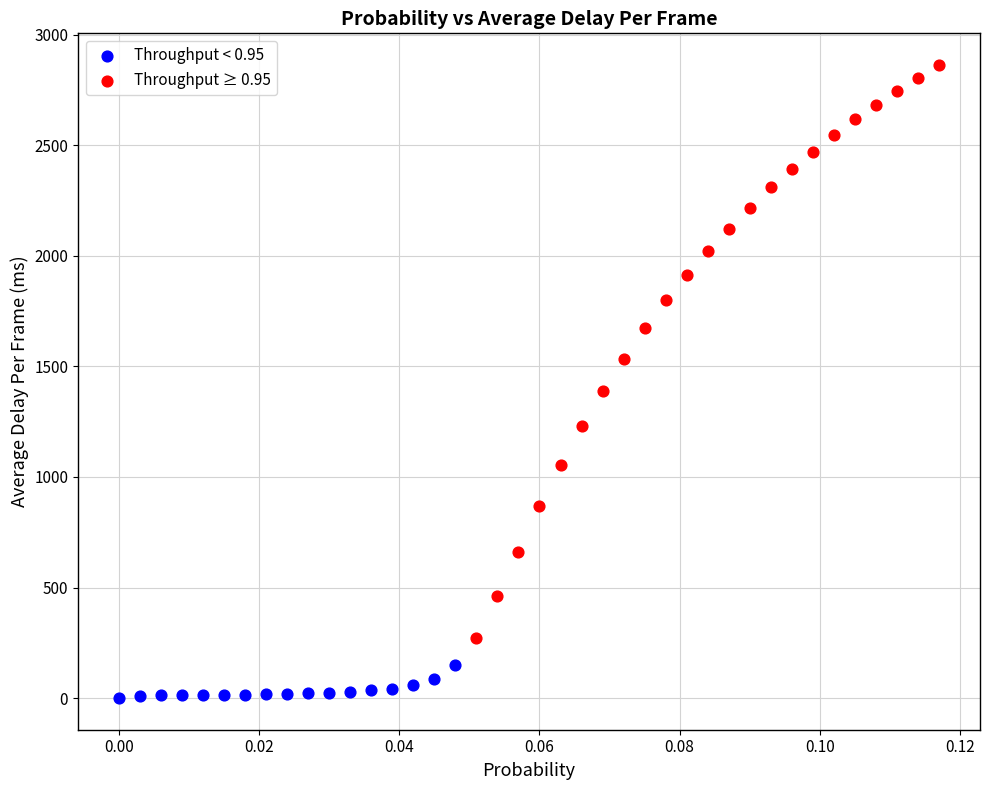

Which series reaches the maximum Y coordinate?

Throughput ≥ 0.95